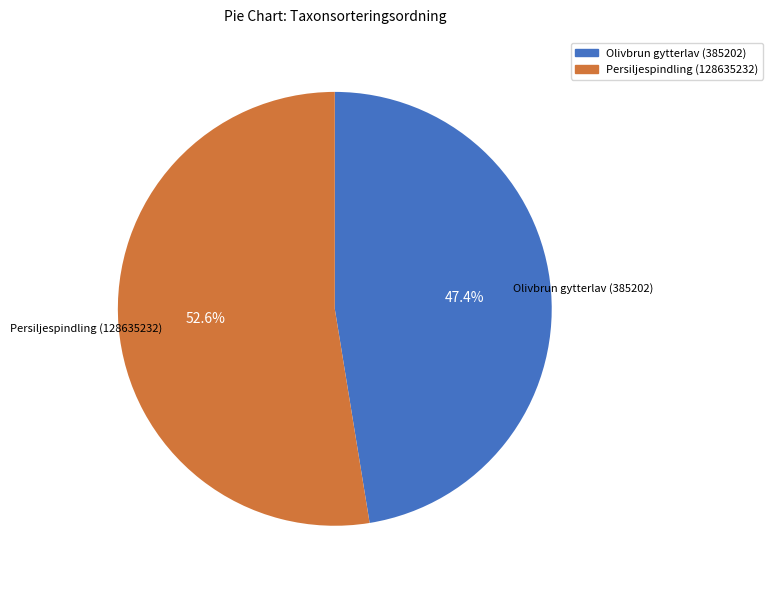

Which slice represents more than half of the pie?

Persiljespindling (128635232)